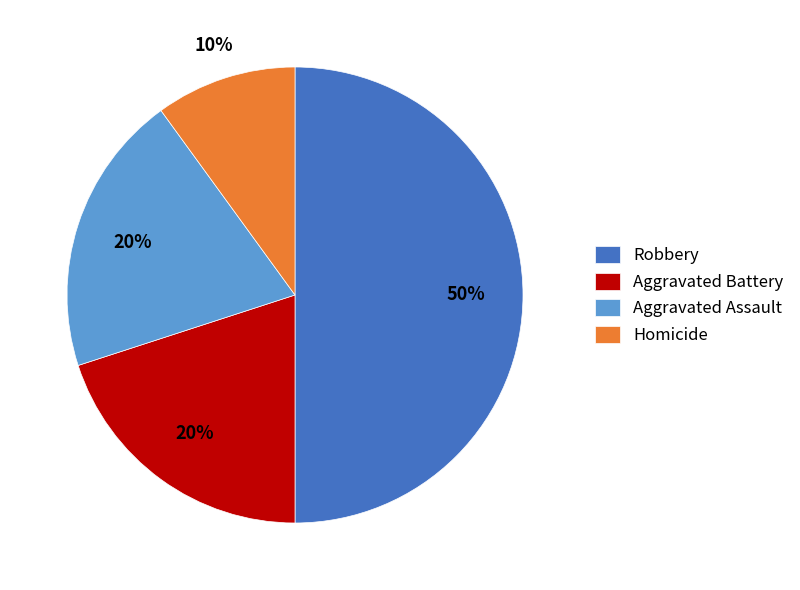

To the nearest percent, what portion does Aggravated Battery represent?

20%